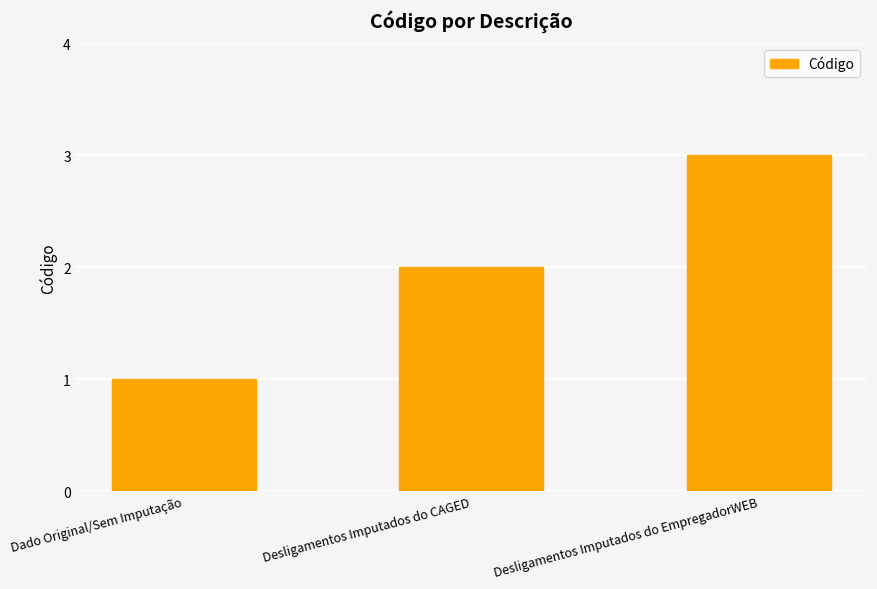

What is the change in value from Dado Original/Sem Imputação to Desligamentos Imputados do CAGED?

+1